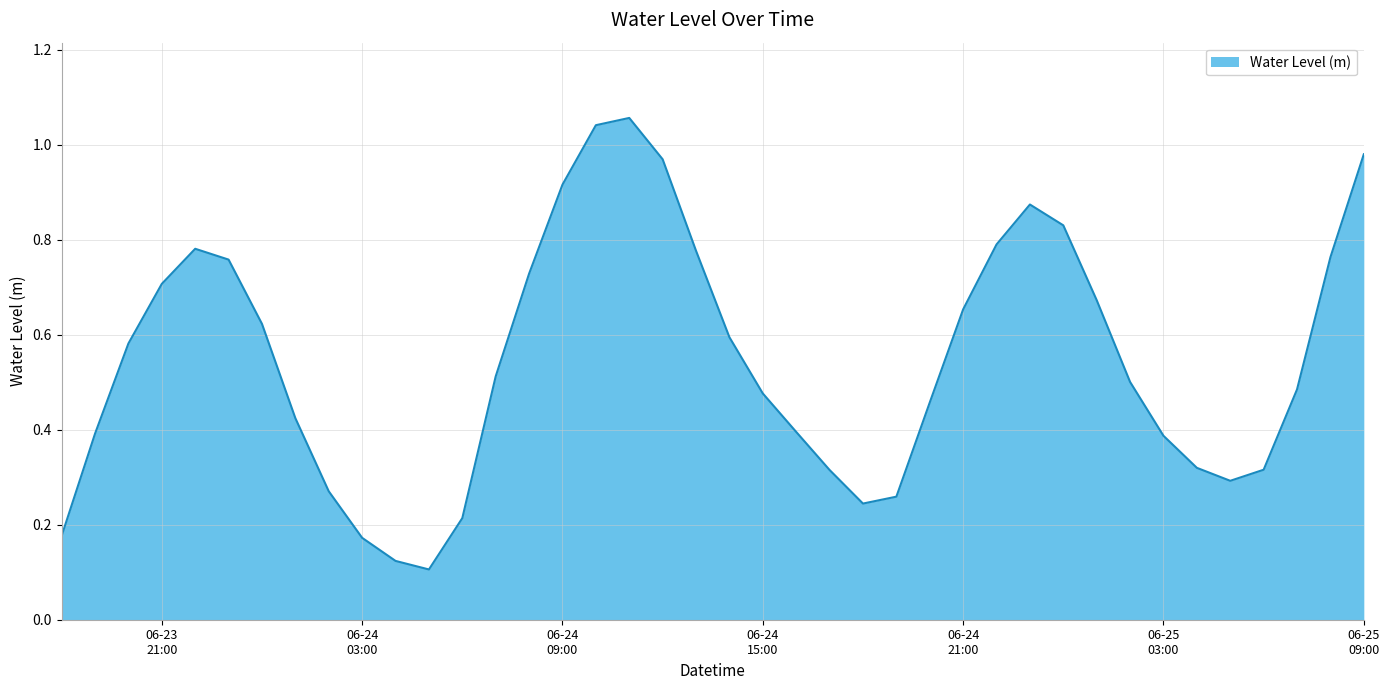

What is the maximum value shown in the chart?

1.1